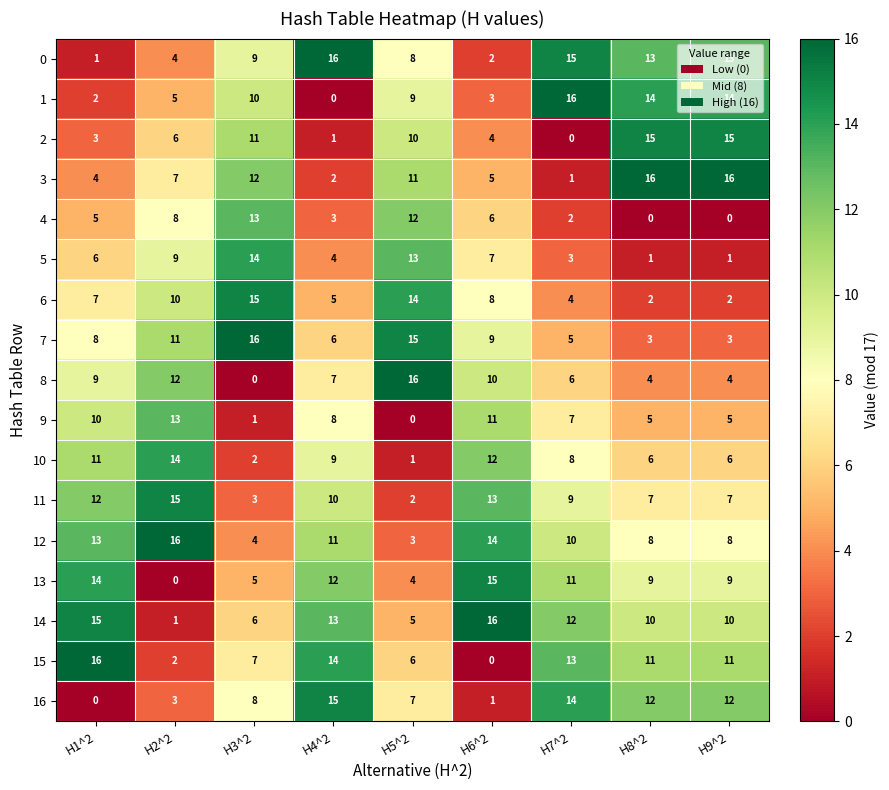

What is the difference between the maximum and minimum values in the 9 series?

13